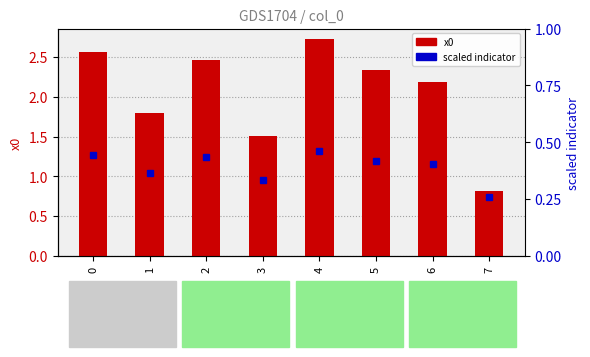

Which category has the highest value in the scaled indicator series?

4